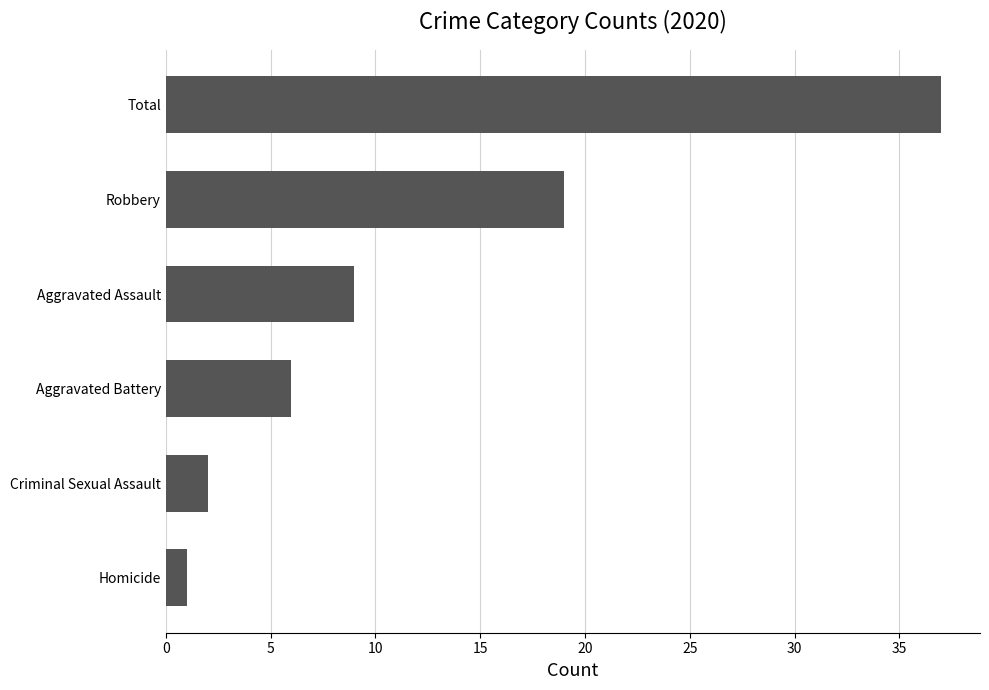

What is the average value?

12